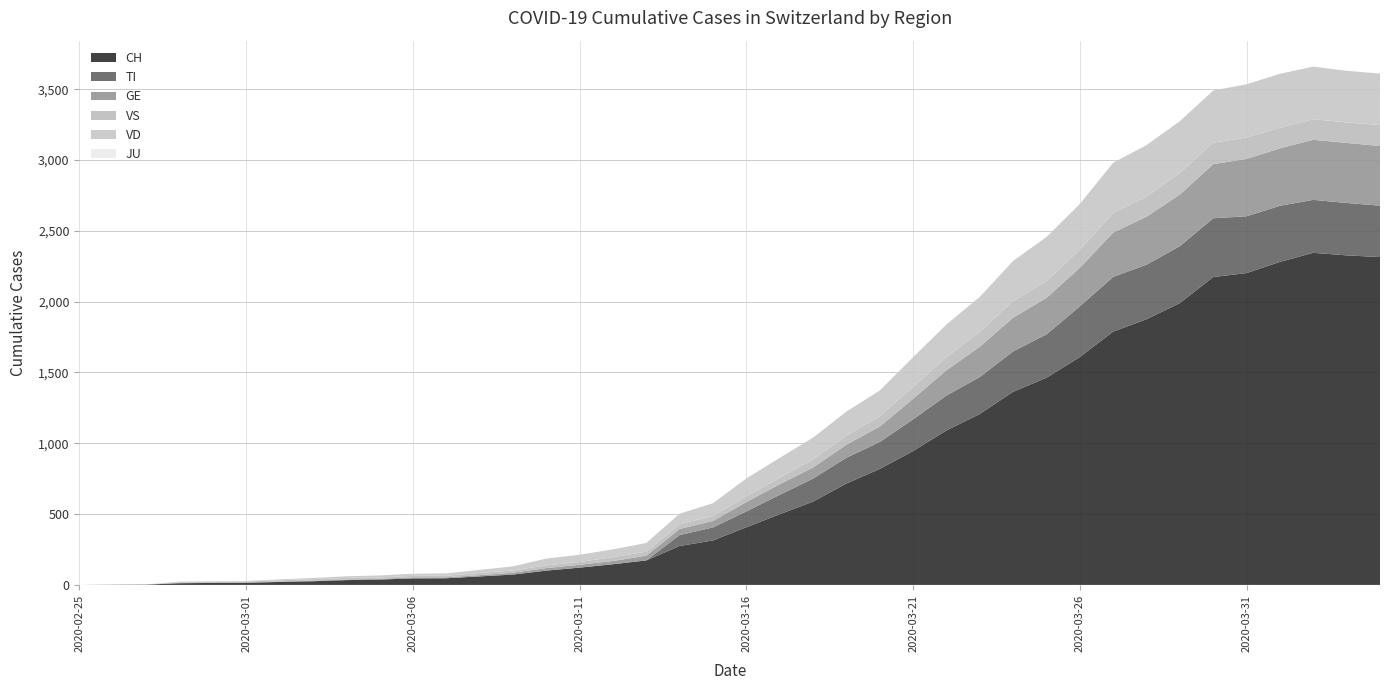

Reading left to right, extract all data points from this chart.

CH: 2020-02-25=0	2020-02-26=1	2020-02-27=2	2020-02-28=12	2020-02-29=14	2020-03-01=15	2020-03-02=21	2020-03-03=26	2020-03-04=34	2020-03-05=38	2020-03-06=46	2020-03-07=47	2020-03-08=60	2020-03-09=73	2020-03-10=101	2020-03-11=122	2020-03-12=146	2020-03-13=173	2020-03-14=275	2020-03-15=314	2020-03-16=407	2020-03-17=499	2020-03-18=588	2020-03-19=716	2020-03-20=819	2020-03-21=945	2020-03-22=1091	2020-03-23=1207	2020-03-24=1364	2020-03-25=1463	2020-03-26=1609	2020-03-27=1789	2020-03-28=1876	2020-03-29=1990	2020-03-30=2174	2020-03-31=2202	2020-04-01=2281	2020-04-02=2345	2020-04-03=2327	2020-04-04=2315
TI: 2020-02-25=0	2020-02-26=0	2020-02-27=0	2020-02-28=0	2020-02-29=0	2020-03-01=0	2020-03-02=0	2020-03-03=0	2020-03-04=0	2020-03-05=0	2020-03-06=0	2020-03-07=0	2020-03-08=0	2020-03-09=0	2020-03-10=0	2020-03-11=0	2020-03-12=0	2020-03-13=0	2020-03-14=77	2020-03-15=92	2020-03-16=112	2020-03-17=137	2020-03-18=163	2020-03-19=182	2020-03-20=190	2020-03-21=224	2020-03-22=246	2020-03-23=261	2020-03-24=285	2020-03-25=306	2020-03-26=358	2020-03-27=386	2020-03-28=385	2020-03-29=402	2020-03-30=415	2020-03-31=401	2020-04-01=396	2020-04-02=374	2020-04-03=370	2020-04-04=363
GE: 2020-02-25=0	2020-02-26=1	2020-02-27=1	2020-02-28=2	2020-02-29=3	2020-03-01=3	2020-03-02=3	2020-03-03=4	2020-03-04=4	2020-03-05=5	2020-03-06=7	2020-03-07=7	2020-03-08=9	2020-03-09=13	2020-03-10=18	2020-03-11=20	2020-03-12=23	2020-03-13=33	2020-03-14=43	2020-03-15=46	2020-03-16=66	2020-03-17=75	2020-03-18=78	2020-03-19=92	2020-03-20=109	2020-03-21=145	2020-03-22=179	2020-03-23=214	2020-03-24=238	2020-03-25=258	2020-03-26=272	2020-03-27=313	2020-03-28=339	2020-03-29=365	2020-03-30=382	2020-03-31=405	2020-04-01=406	2020-04-02=424	2020-04-03=424	2020-04-04=421
JU: 2020-02-25=0	2020-02-26=0	2020-02-27=0	2020-02-28=0	2020-02-29=0	2020-03-01=0	2020-03-02=0	2020-03-03=0	2020-03-04=0	2020-03-05=0	2020-03-06=0	2020-03-07=0	2020-03-08=0	2020-03-09=0	2020-03-10=0	2020-03-11=0	2020-03-12=0	2020-03-13=0	2020-03-14=0	2020-03-15=0	2020-03-16=0	2020-03-17=0	2020-03-18=0	2020-03-19=0	2020-03-20=0	2020-03-21=0	2020-03-22=0	2020-03-23=0	2020-03-24=0	2020-03-25=0	2020-03-26=0	2020-03-27=0	2020-03-28=0	2020-03-29=0	2020-03-30=0	2020-03-31=0	2020-04-01=0	2020-04-02=0	2020-04-03=0	2020-04-04=0
VS: 2020-02-25=0	2020-02-26=0	2020-02-27=0	2020-02-28=5	2020-02-29=5	2020-03-01=6	2020-03-02=9	2020-03-03=11	2020-03-04=12	2020-03-05=10	2020-03-06=11	2020-03-07=11	2020-03-08=15	2020-03-09=16	2020-03-10=19	2020-03-11=20	2020-03-12=27	2020-03-13=29	2020-03-14=33	2020-03-15=35	2020-03-16=41	2020-03-17=46	2020-03-18=58	2020-03-19=64	2020-03-20=73	2020-03-21=83	2020-03-22=92	2020-03-23=104	2020-03-24=117	2020-03-25=118	2020-03-26=128	2020-03-27=137	2020-03-28=142	2020-03-29=152	2020-03-30=152	2020-03-31=151	2020-04-01=145	2020-04-02=145	2020-04-03=145	2020-04-04=148
VD: 2020-02-25=0	2020-02-26=0	2020-02-27=0	2020-02-28=4	2020-02-29=4	2020-03-01=4	2020-03-02=6	2020-03-03=8	2020-03-04=11	2020-03-05=14	2020-03-06=15	2020-03-07=16	2020-03-08=22	2020-03-09=29	2020-03-10=48	2020-03-11=51	2020-03-12=55	2020-03-13=61	2020-03-14=75	2020-03-15=90	2020-03-16=126	2020-03-17=140	2020-03-18=153	2020-03-19=170	2020-03-20=182	2020-03-21=211	2020-03-22=231	2020-03-23=248	2020-03-24=284	2020-03-25=312	2020-03-26=323	2020-03-27=356	2020-03-28=364	2020-03-29=366	2020-03-30=368	2020-03-31=376	2020-04-01=381	2020-04-02=372	2020-04-03=364	2020-04-04=364